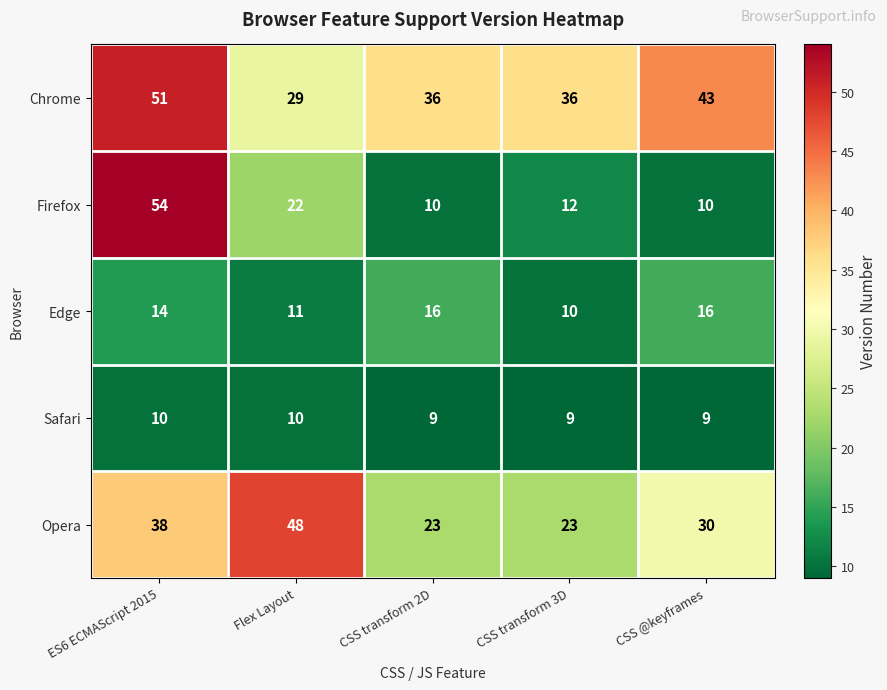

The Safari series shows 4 at CSS transform 3D. True or false?

False